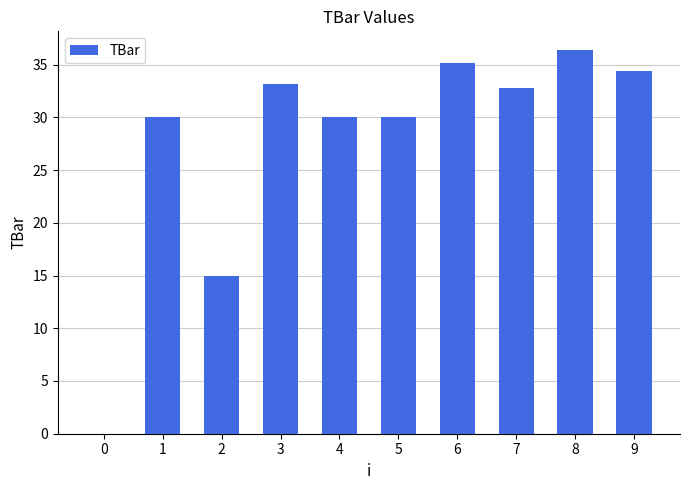

What is the greatest value displayed?

36.3